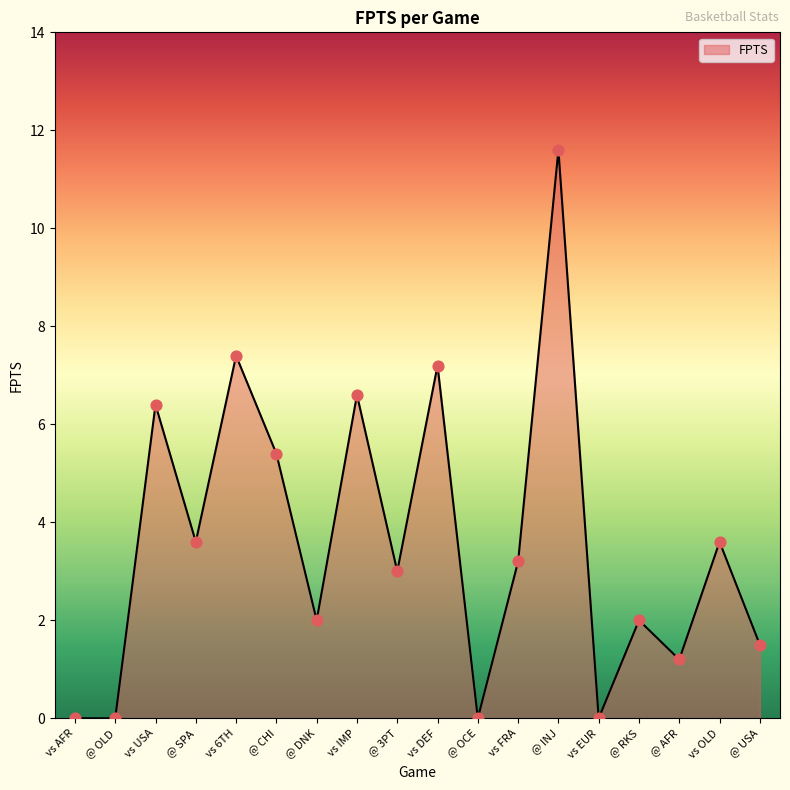

Which has a higher value, vs USA or vs AFR?

vs USA